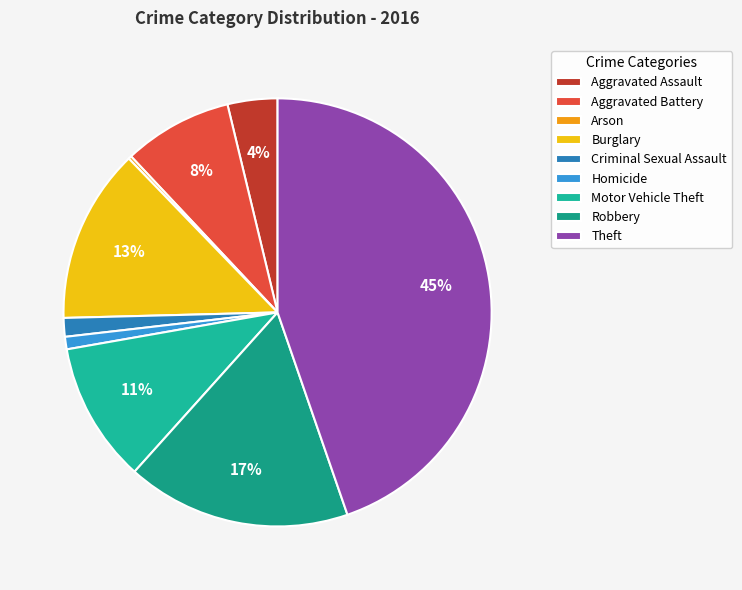

How much of the chart is everything except Homicide?

99.1%